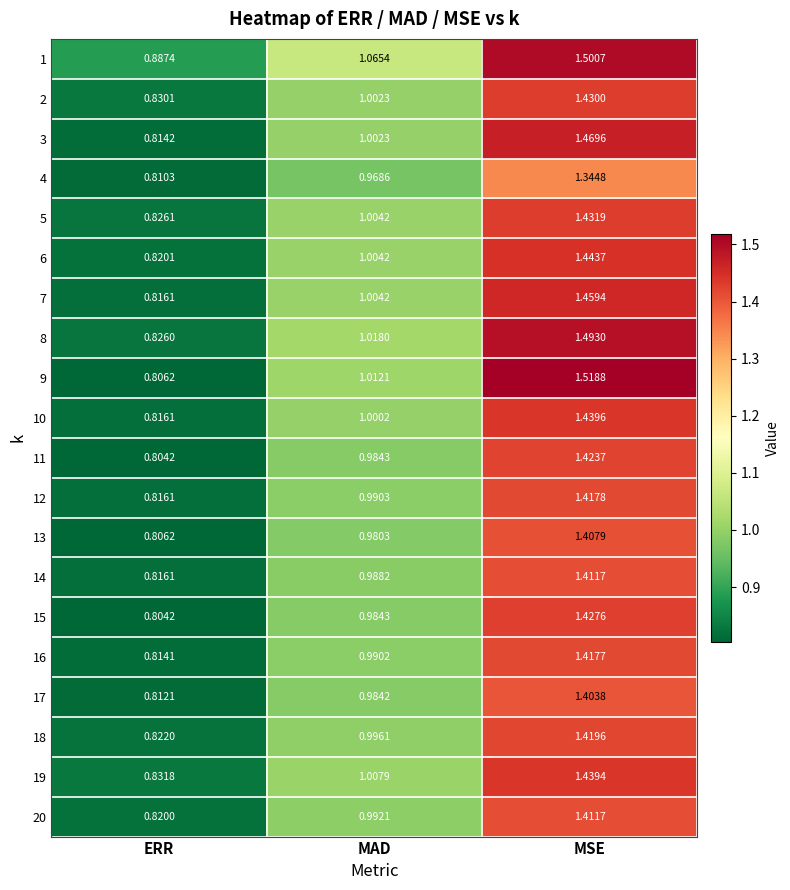

At which category is the sum across all series the highest?

MSE